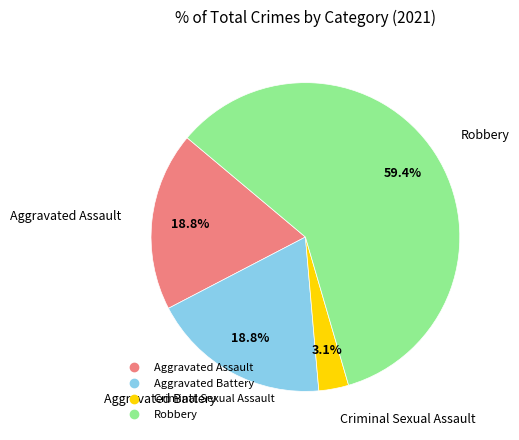

What is the largest slice in the pie chart?

Robbery